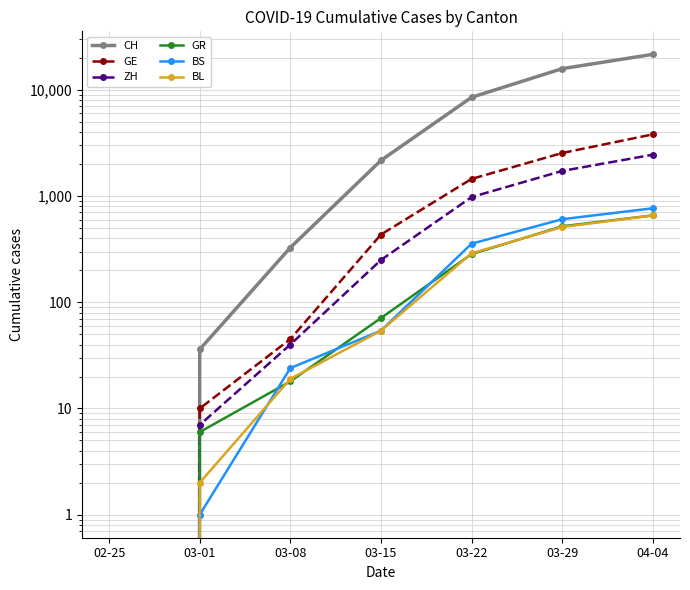

The BL series shows 656 at 04-04. True or false?

True